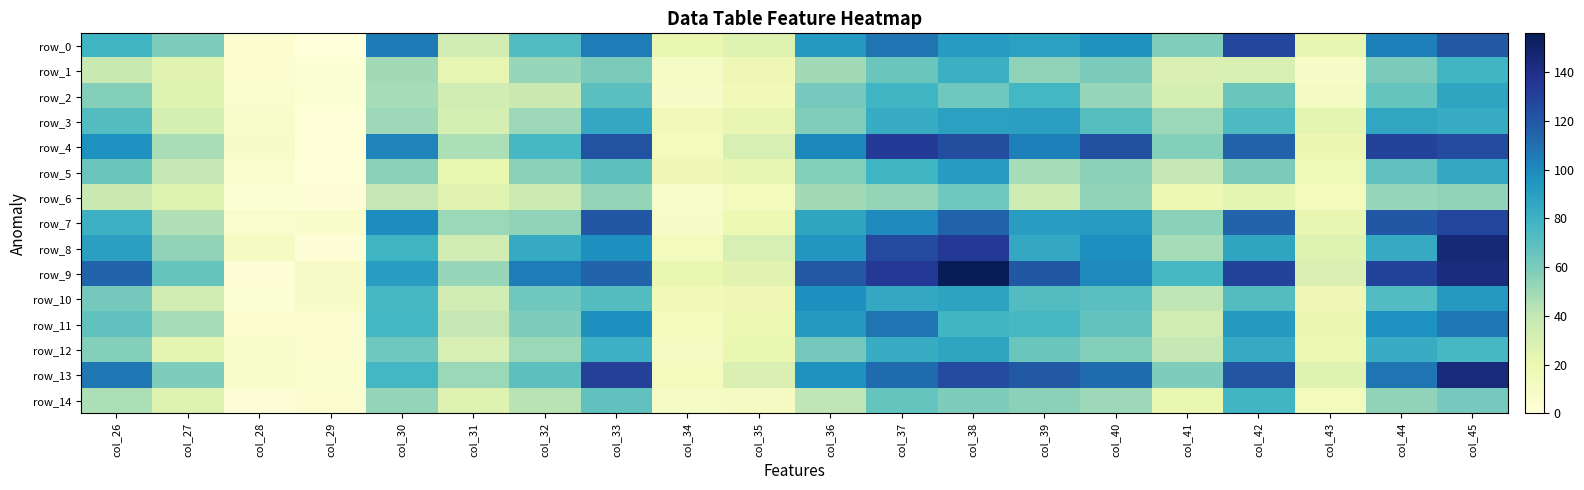

What is the difference between the second highest and minimum values in the row_13 series?

126